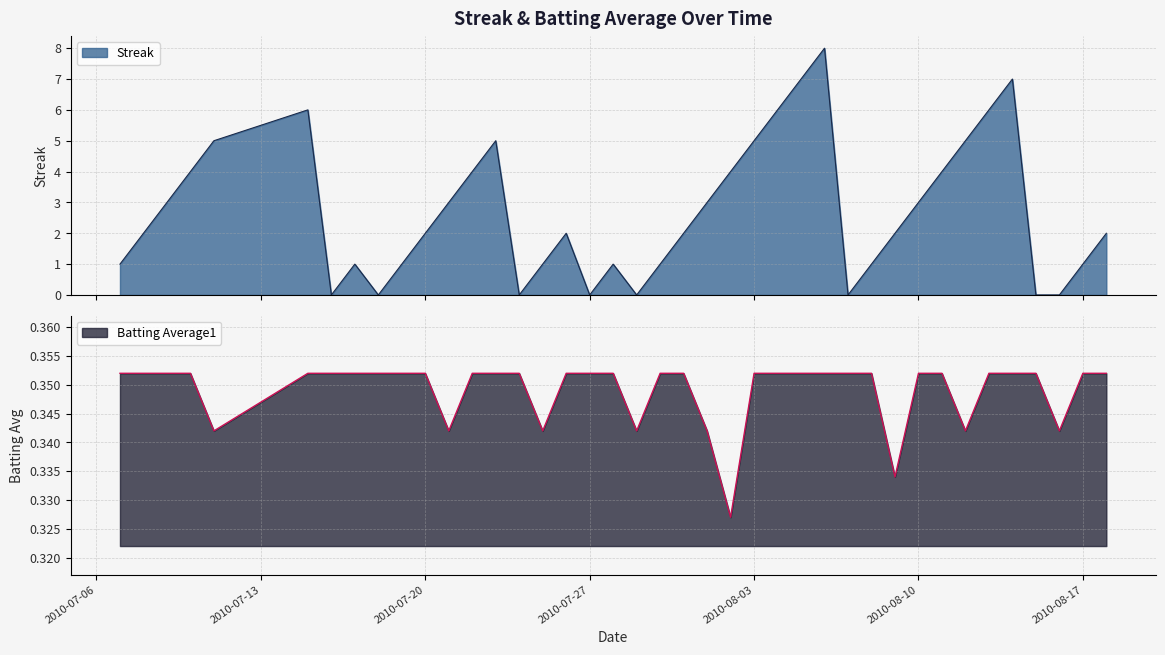

Count the Batting Average1 values in the range 0 to 1.

40